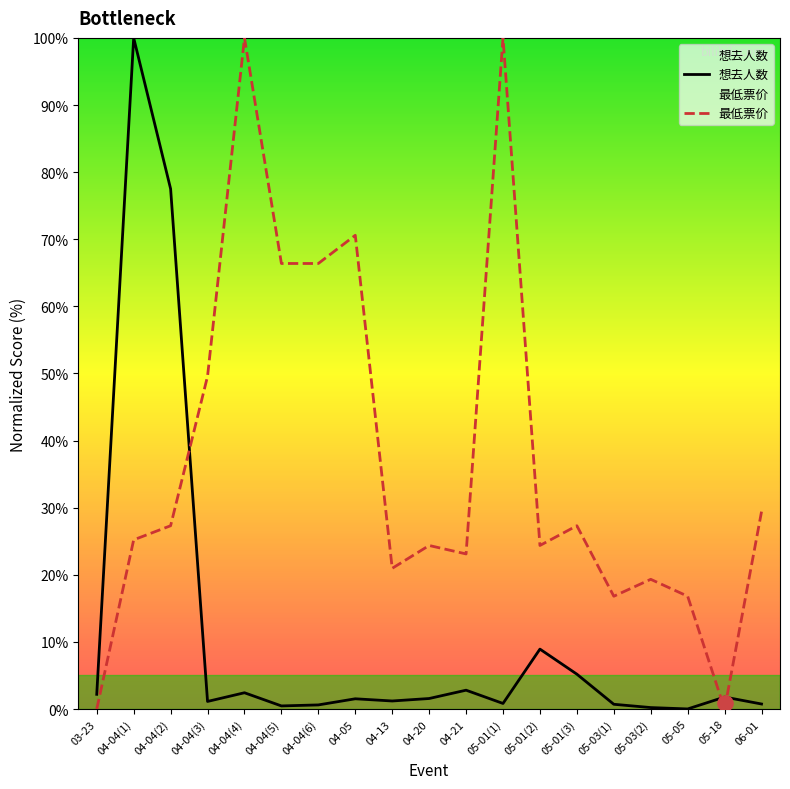

What are all the series names shown in the legend?

想去人数, 最低票价